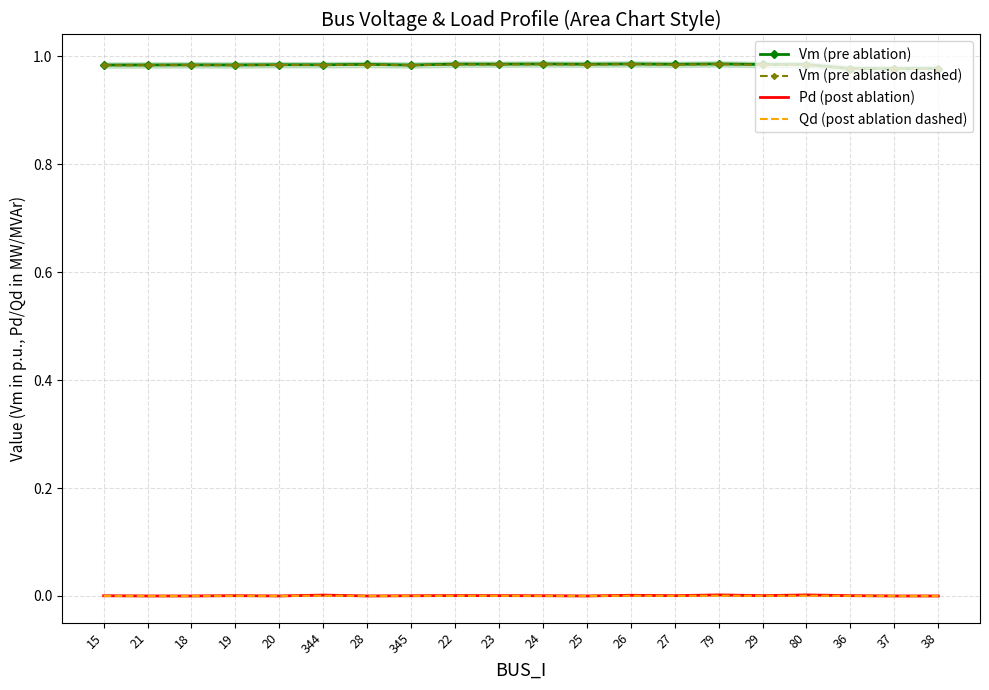

In Vm (pre ablation), how many points are lower than both neighbors (excluding endpoints)?

7